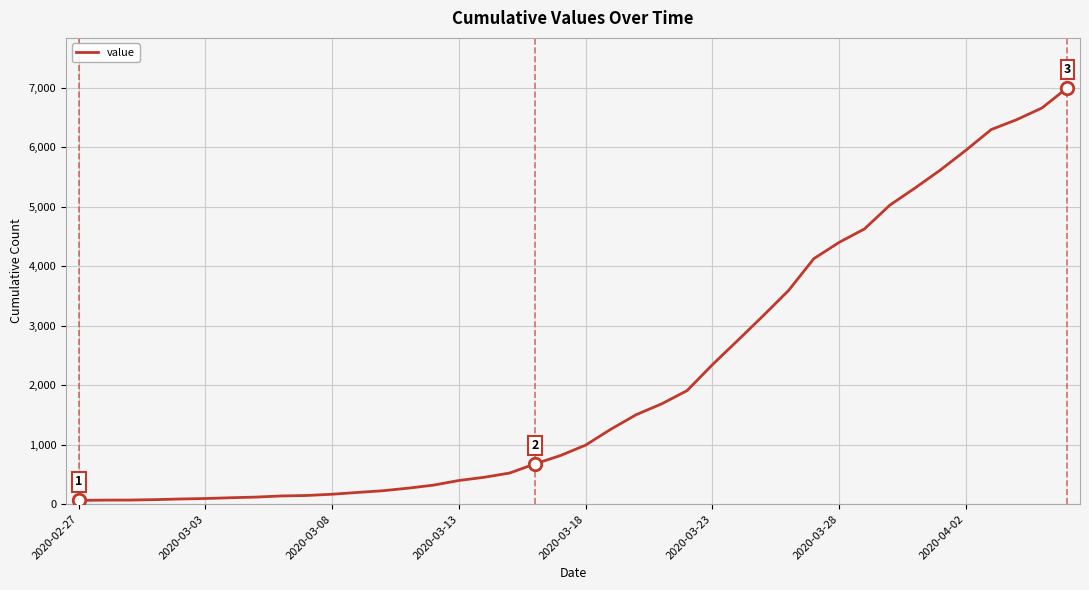

What is the maximum value shown in the chart?

6995